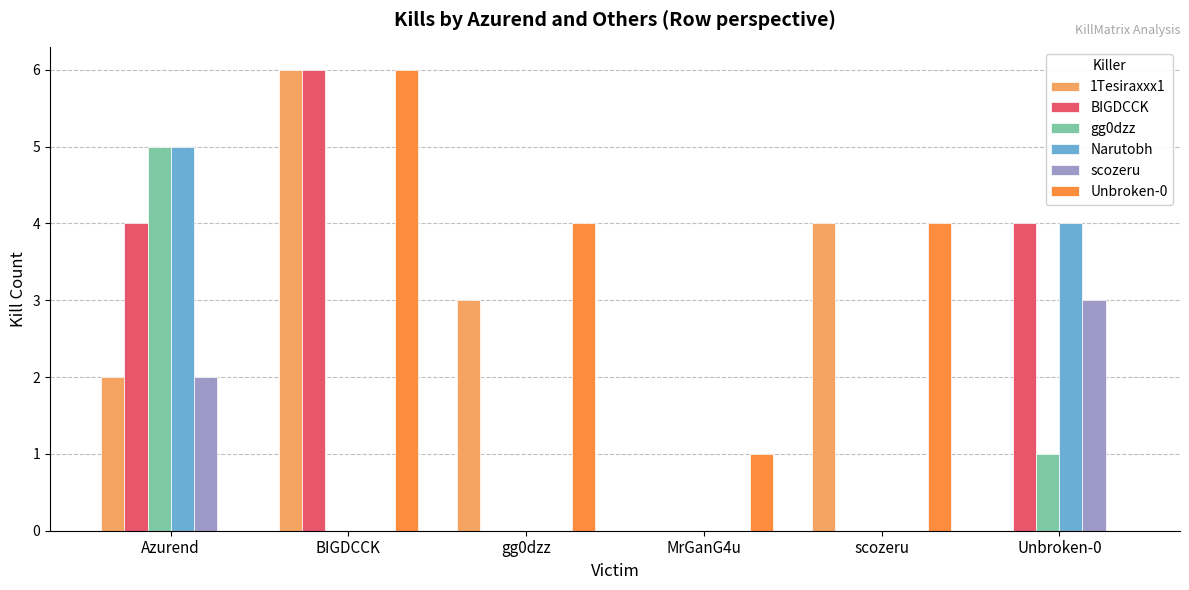

What are all the series names shown in the legend?

1Tesiraxxx1, BIGDCCK, gg0dzz, Narutobh, scozeru, Unbroken-0